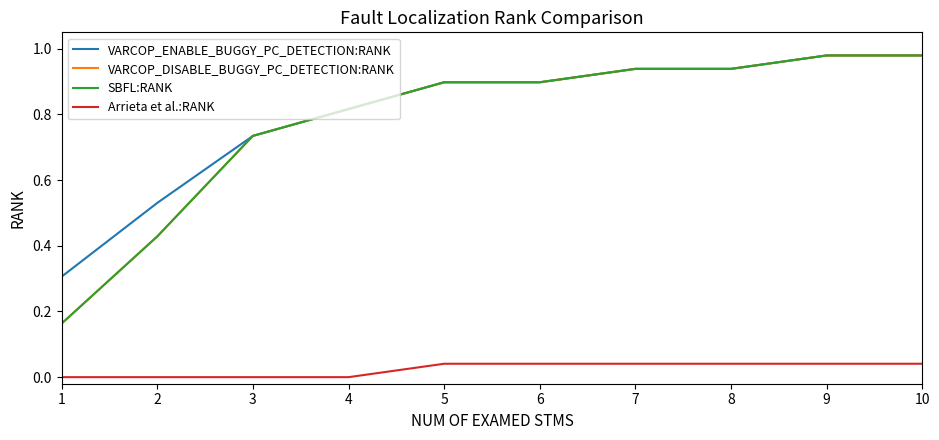

What is the value of the VARCOP_ENABLE_BUGGY_PC_DETECTION:RANK point at the 4th from the left?

0.8